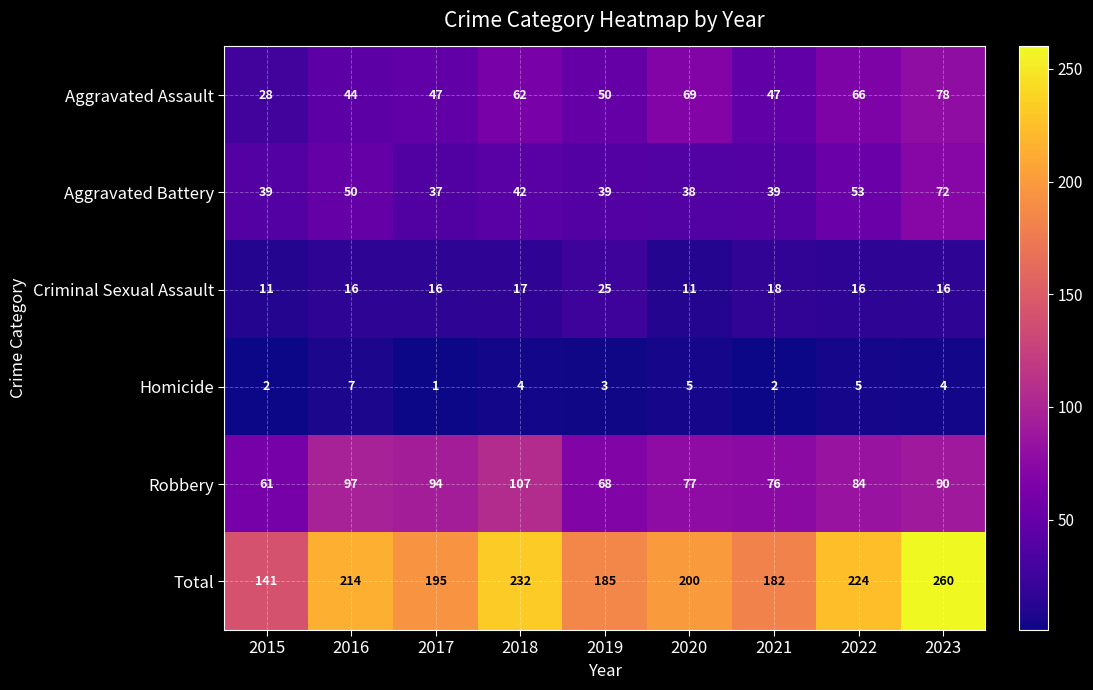

What is the spread (max minus min) of values at 2015?

139